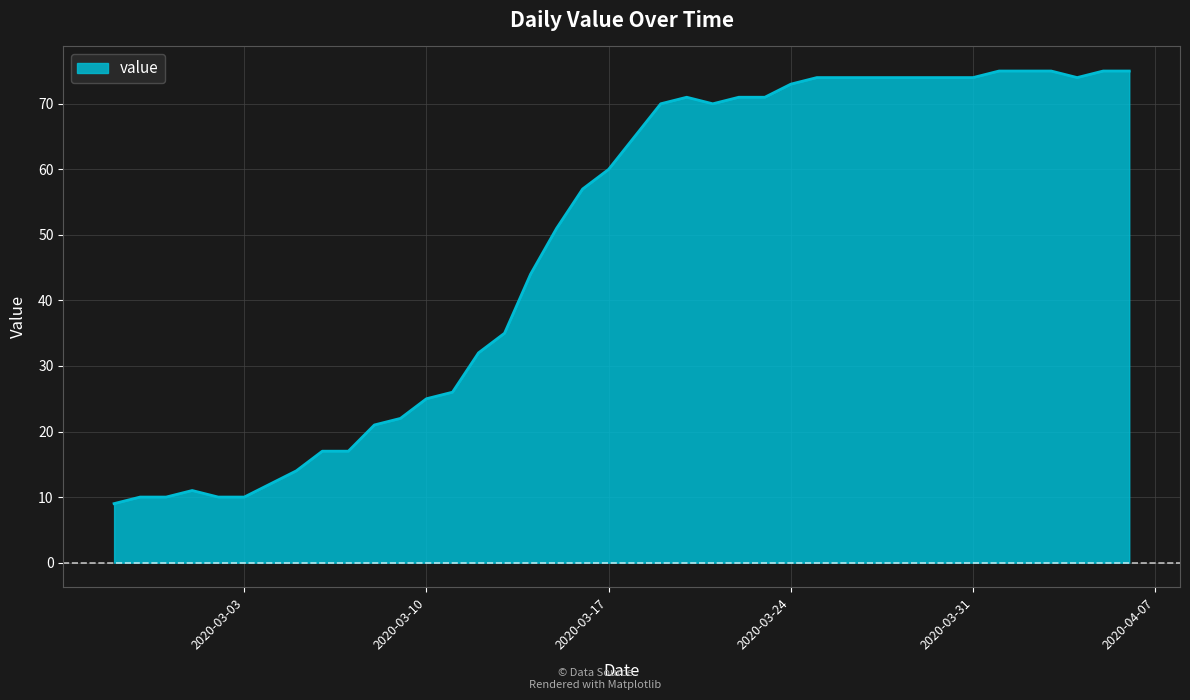

What is the greatest value displayed?

75